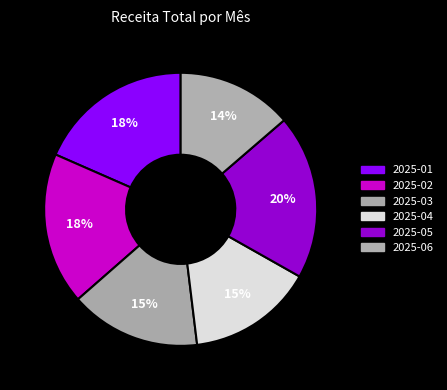

Between 2025-01 and 2025-04, which is larger?

2025-01